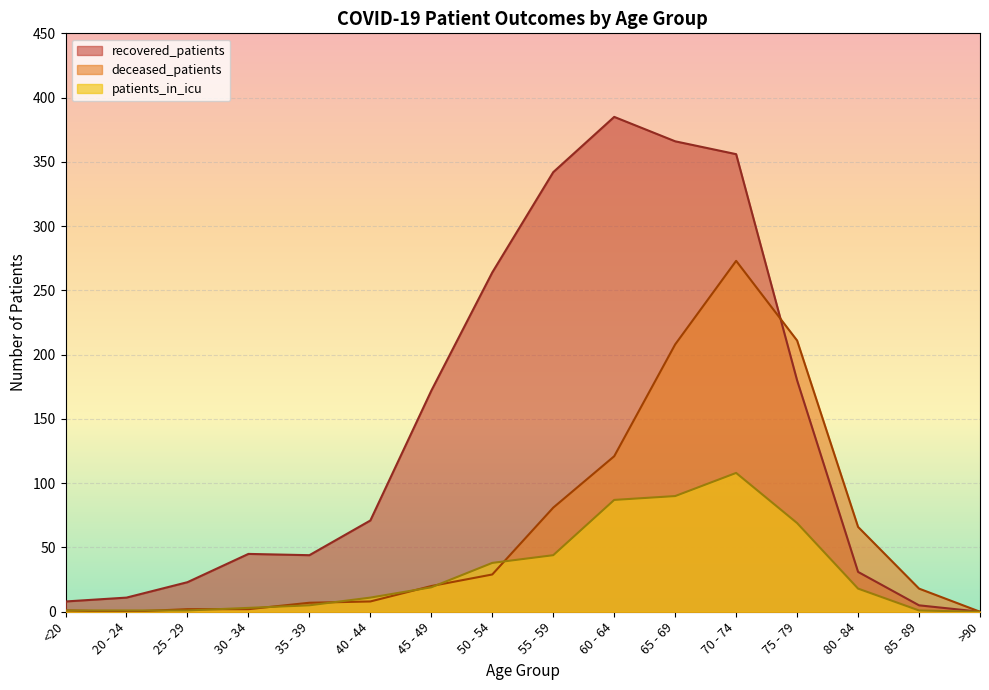

What value does the patients_in_icu series have at 80 - 84?

18